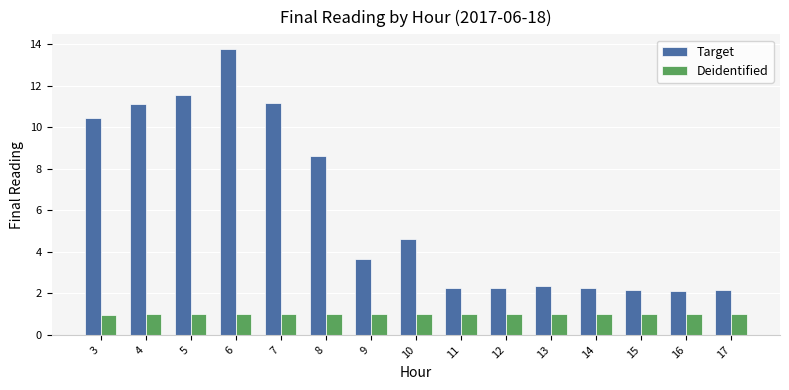

Which series has the widest spread of values?

Target